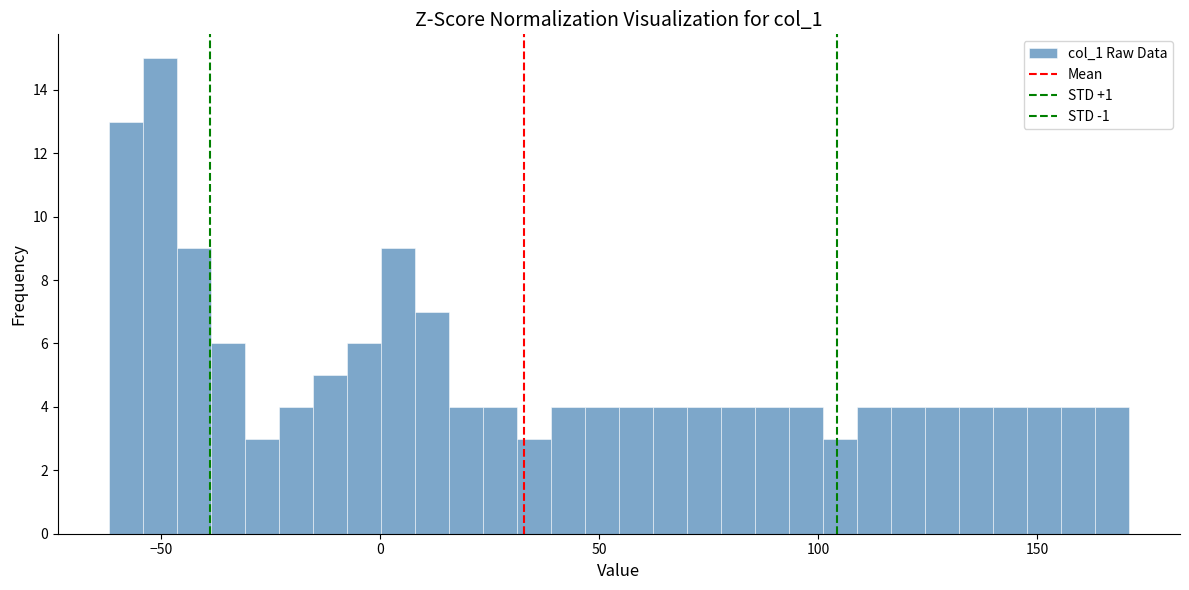

Around what value on the x-axis is the tallest bar? Give the approximate position of its centre, as read against the axis.

-50